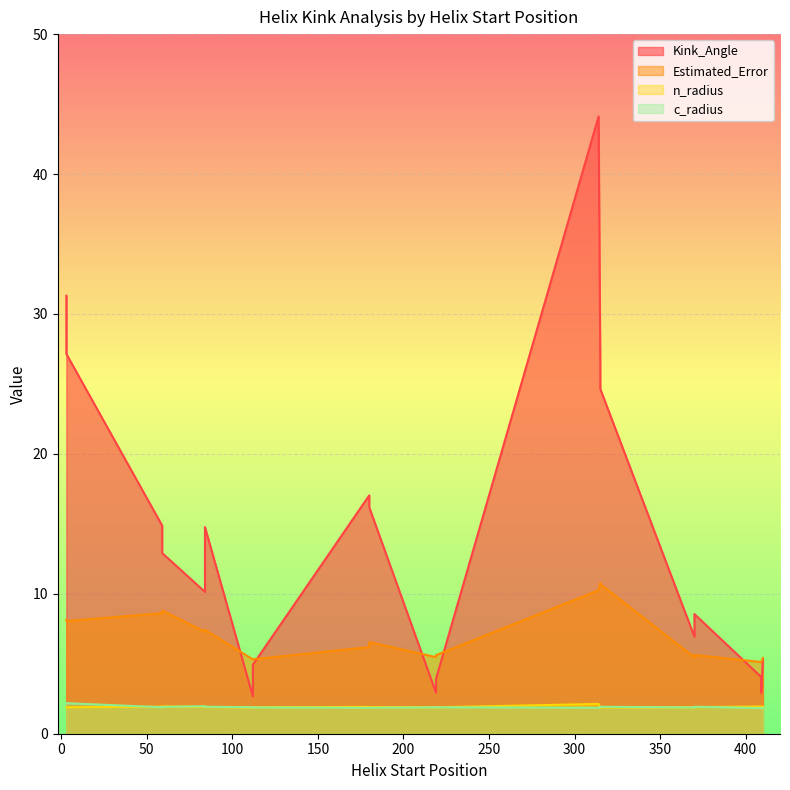

Which category has the highest value in the Kink_Angle series?

314